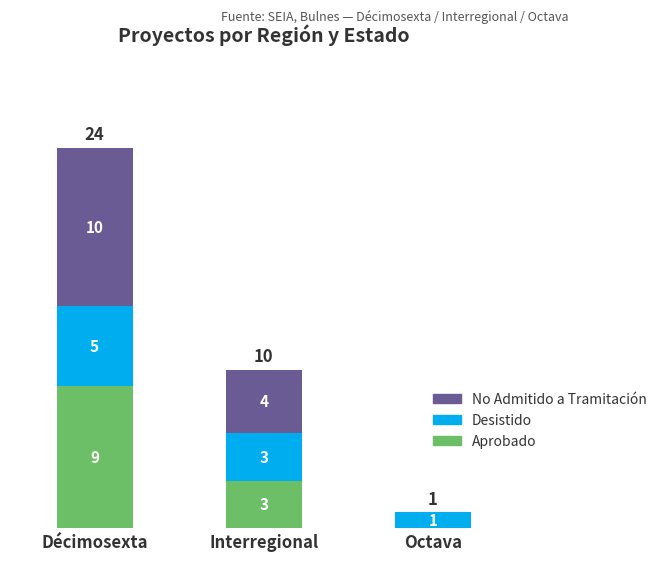

The value of Aprobado at Octava is -6. True or false?

False